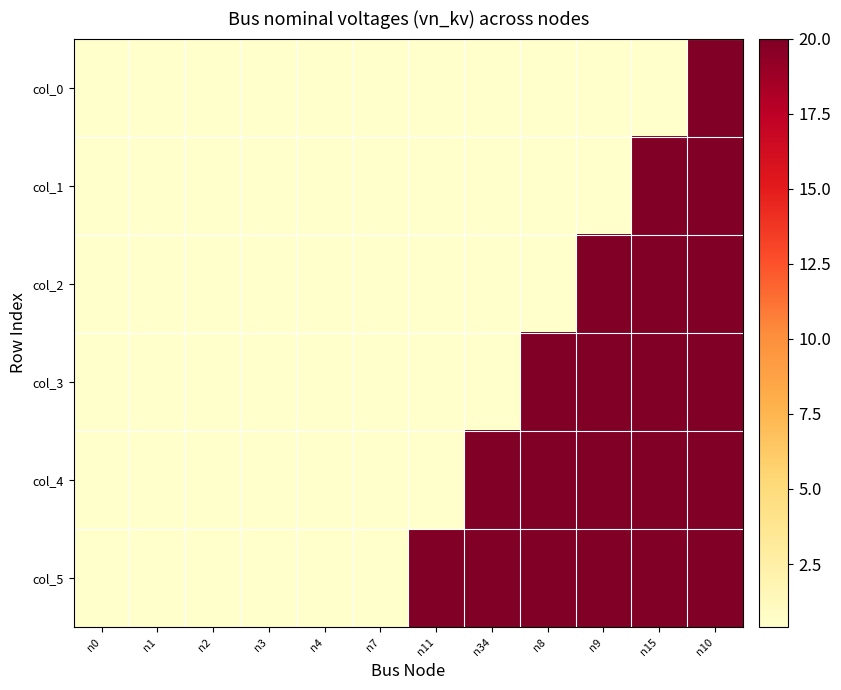

Rank the series at n8 from lowest to highest value.

col_0, col_1, col_2, col_3, col_4, col_5